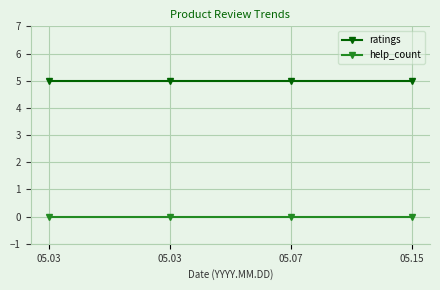

At which category does the chart reach its peak across all series?

05.03